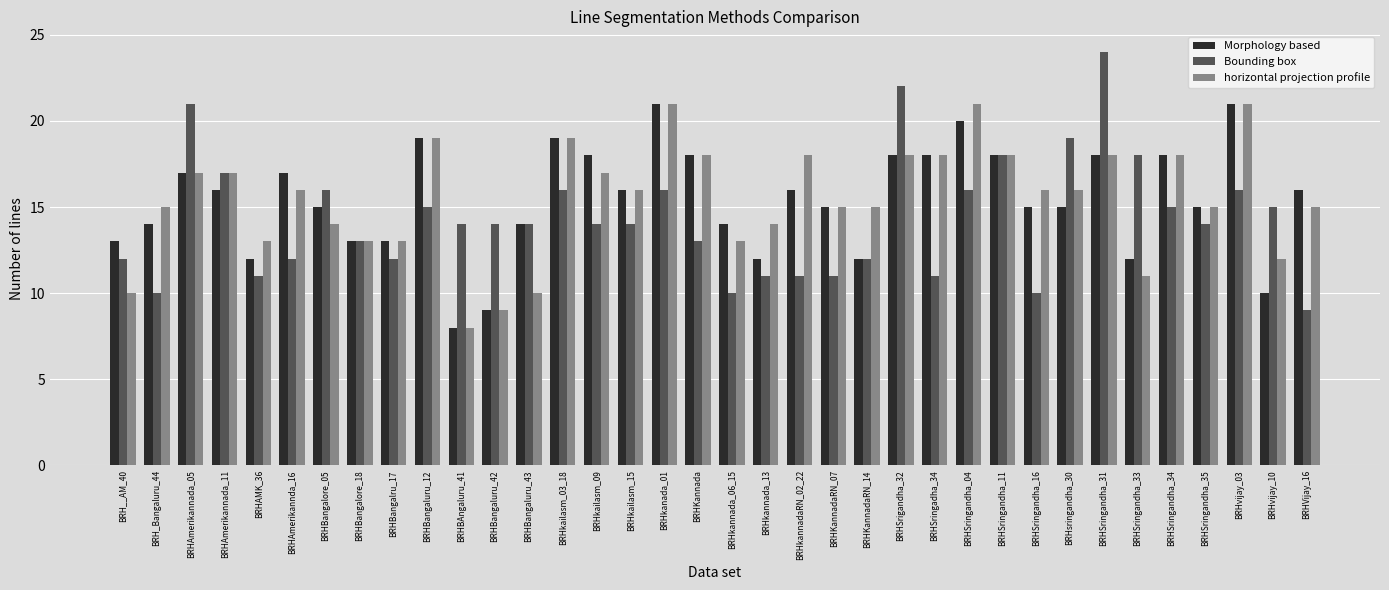

How many bars are there in total?

108